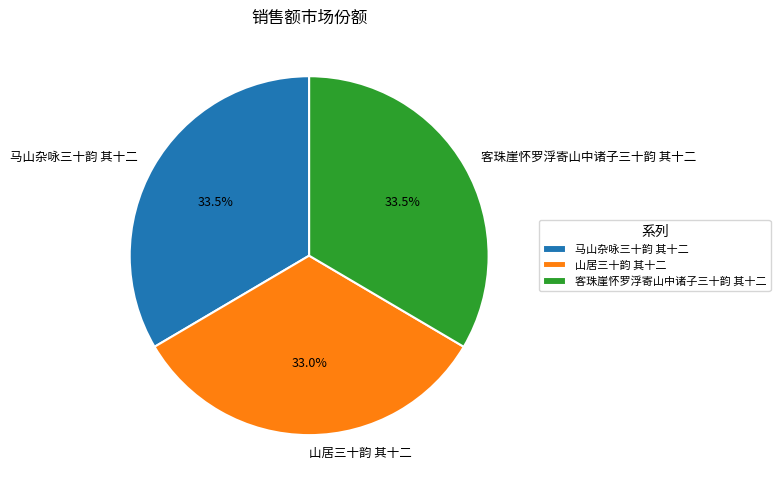

Is the sum of 客珠崖怀罗浮寄山中诸子三十韵 其十二 and 马山杂咏三十韵 其十二 greater than half?

Yes